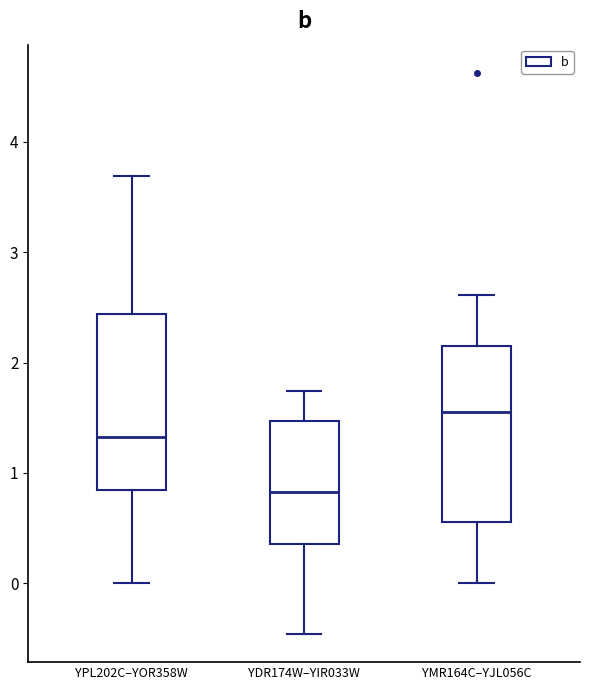

Reading left to right, transcribe this box plot: for each box, give where its median line is, the range the box spans, and where its two whiskers end, as read against the y-axis. The values are not printed on the chart, so give them approximately, as read against the axis.

YPL202C–YOR358W: median 1.3, box 0.8 to 2.4, whiskers 0.0 to 3.7
YDR174W–YIR033W: median 0.8, box 0.4 to 1.5, whiskers -0.5 to 1.7
YMR164C–YJL056C: median 1.5, box 0.6 to 2.2, whiskers 0.0 to 2.6